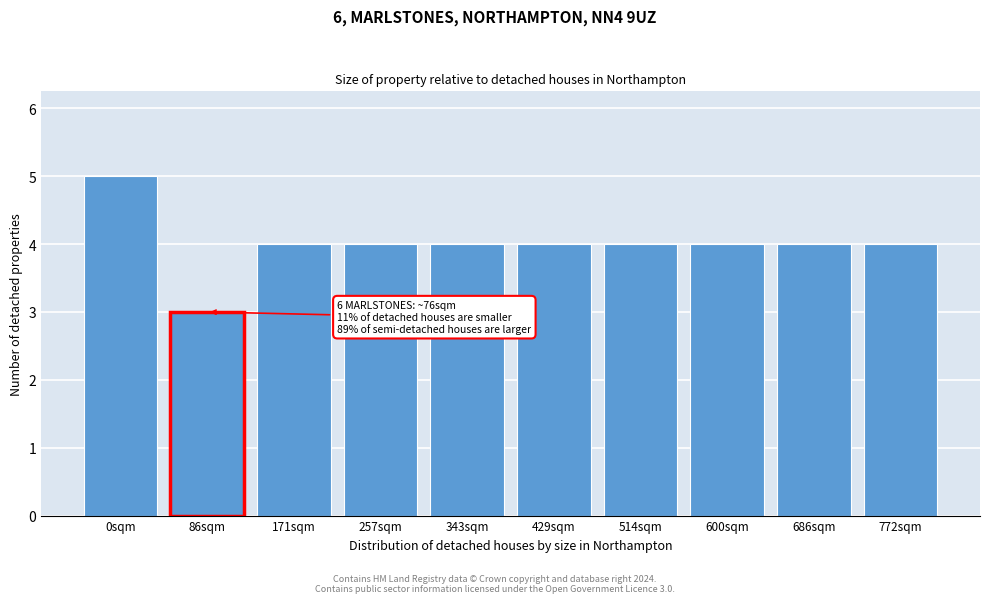

Reading left to right, what are all the values shown in this chart?

0sqm=5	86sqm=3	171sqm=4	257sqm=4	343sqm=4	429sqm=4	514sqm=4	600sqm=4	686sqm=4	772sqm=4